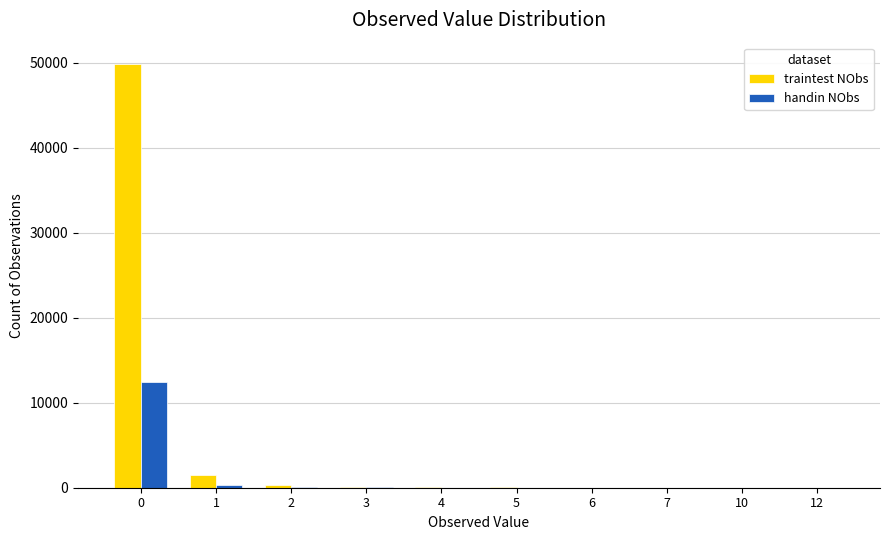

How many categories are shown in the chart?

10